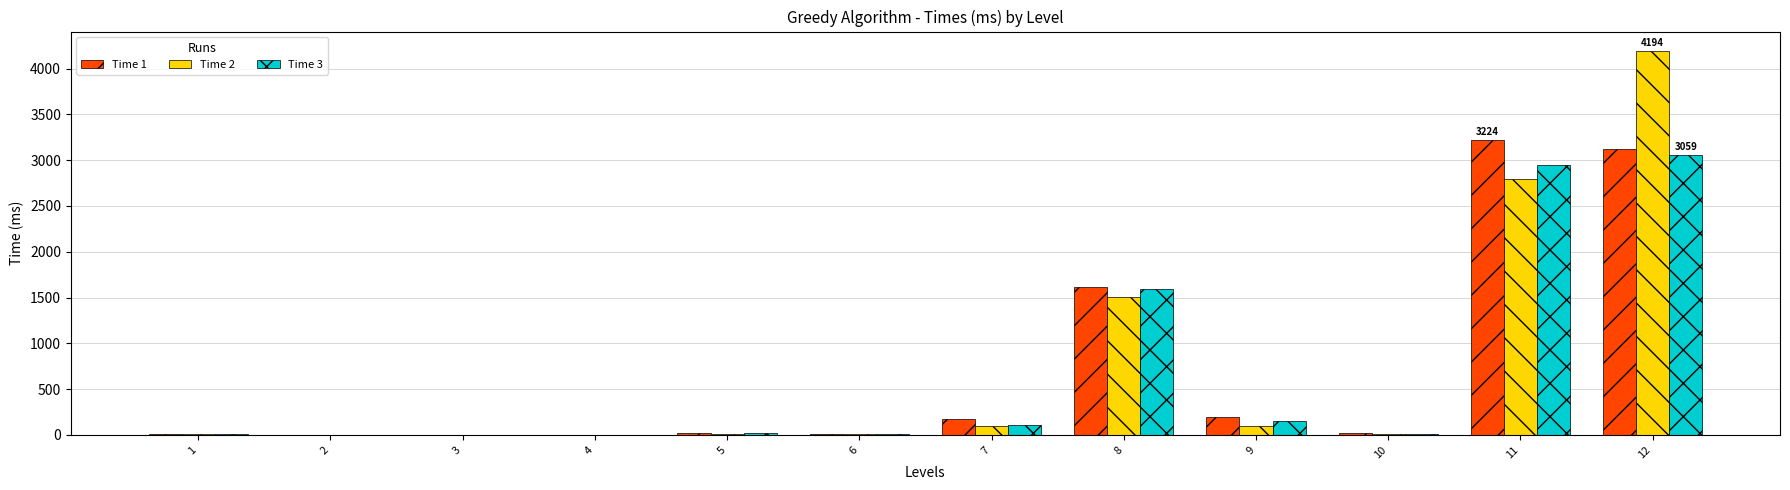

Which category has the highest value in the Time 1 series?

11